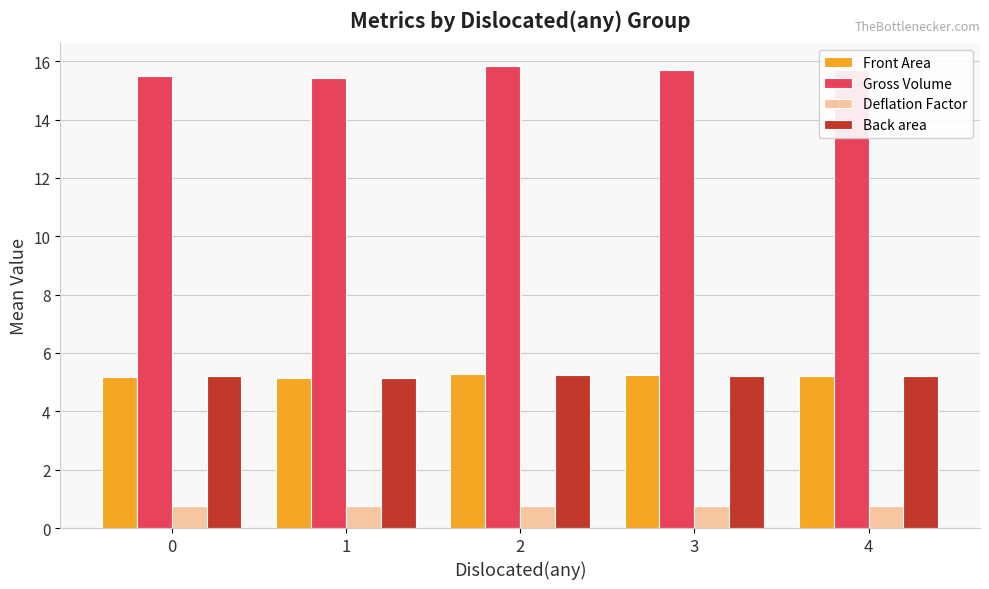

What are all the series names shown in the legend?

Front Area, Gross Volume, Deflation Factor, Back area